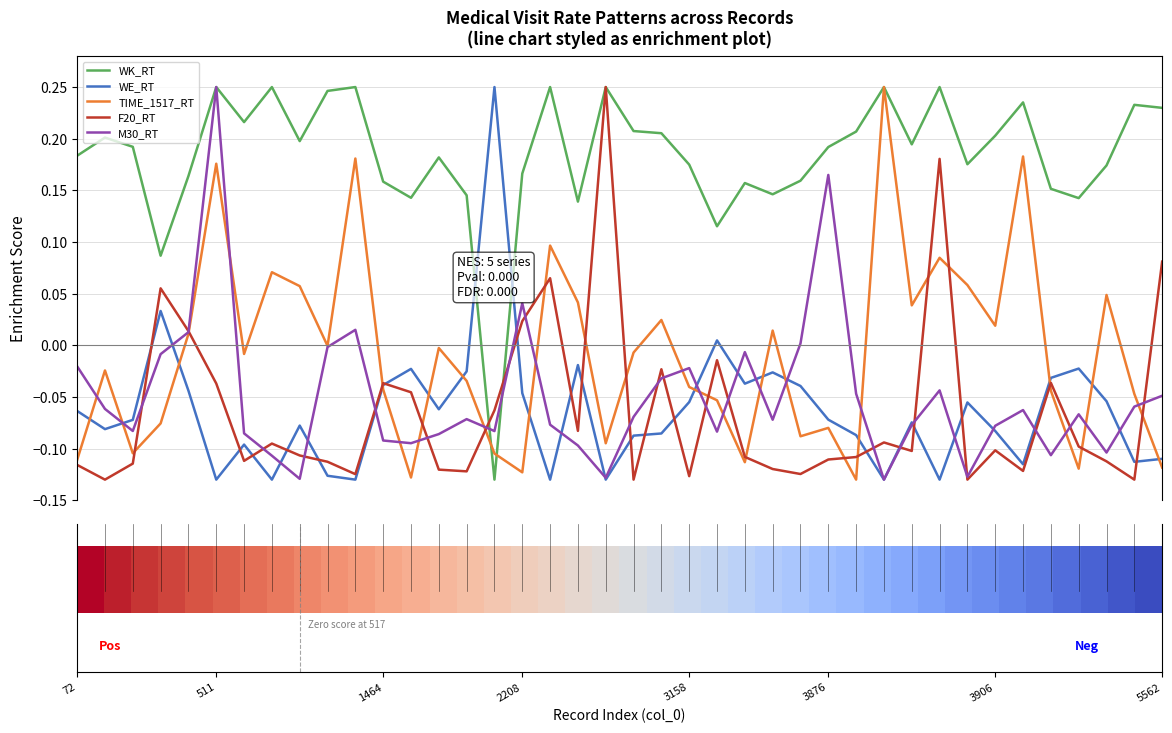

How many times do WE_RT and WK_RT cross each other?

2